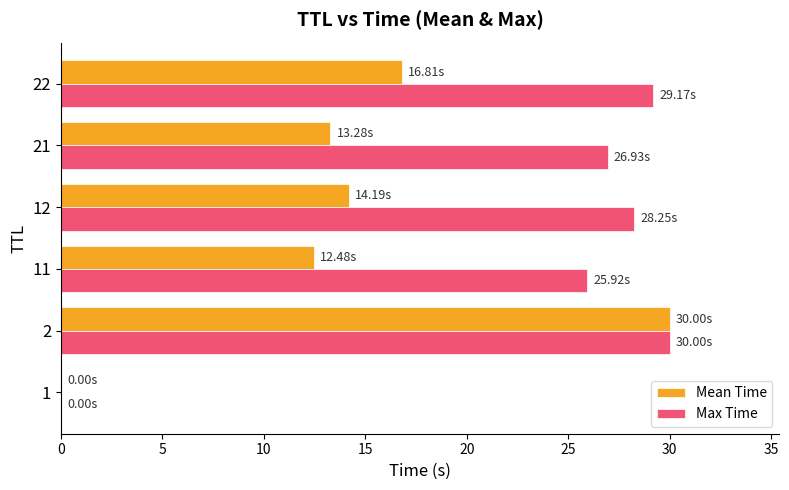

Between 2 and 22, which series saw the biggest shift?

Mean Time